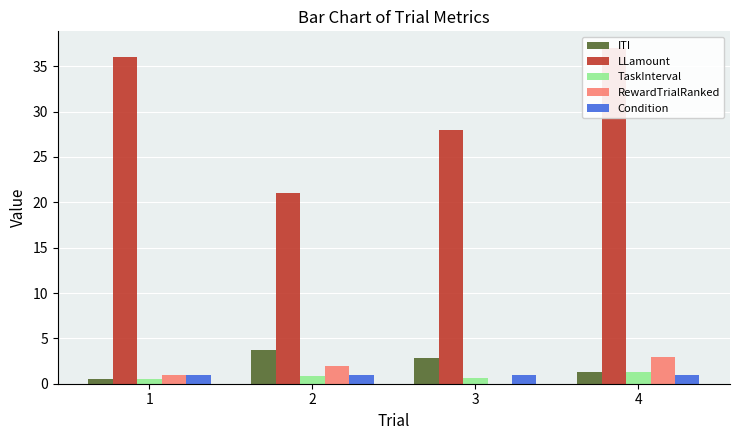

Reading left to right, extract all data points from this chart.

ITI: 1=0.5	2=3.7	3=2.8	4=1.3
LLamount: 1=36.0	2=21.0	3=28.0	4=37.0
TaskInterval: 1=0.5	2=0.9	3=0.6	4=1.3
RewardTrialRanked: 1=1.0	2=2.0	3=0.0	4=3.0
Condition: 1=1.0	2=1.0	3=1.0	4=1.0